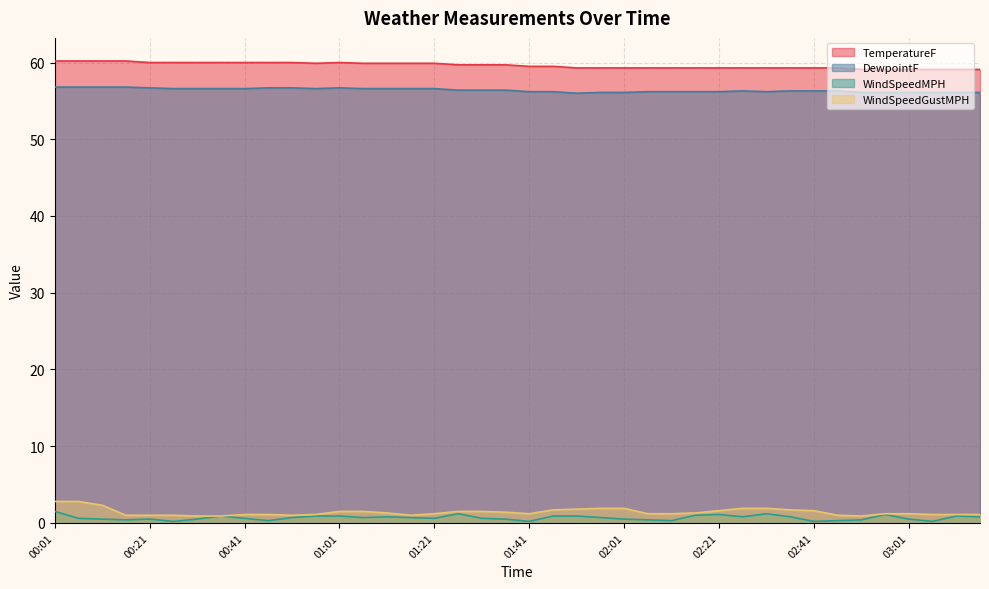

What is the approximate value of DewpointF at 01:11?

56.6